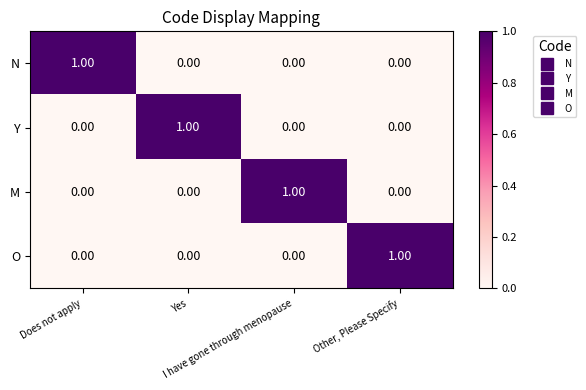

Which series has the widest spread of values?

N